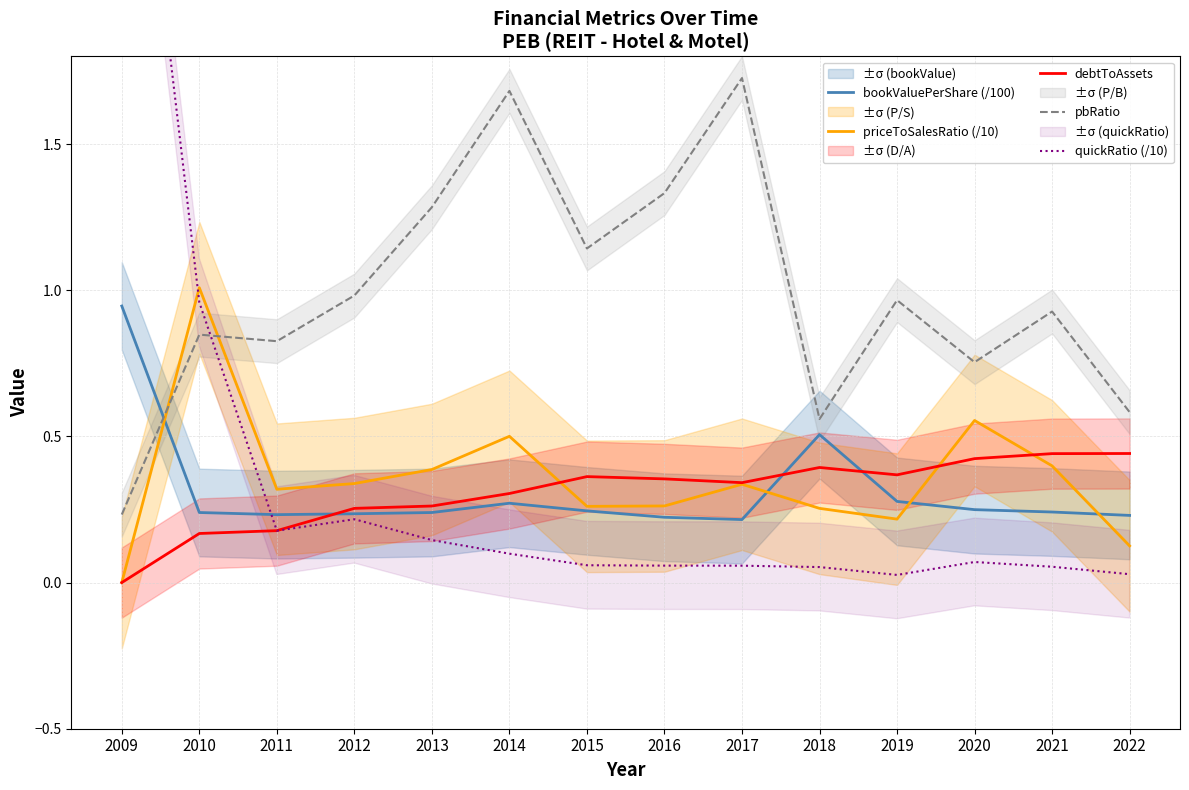

Which has a higher value, 2010 or 2020?

2020